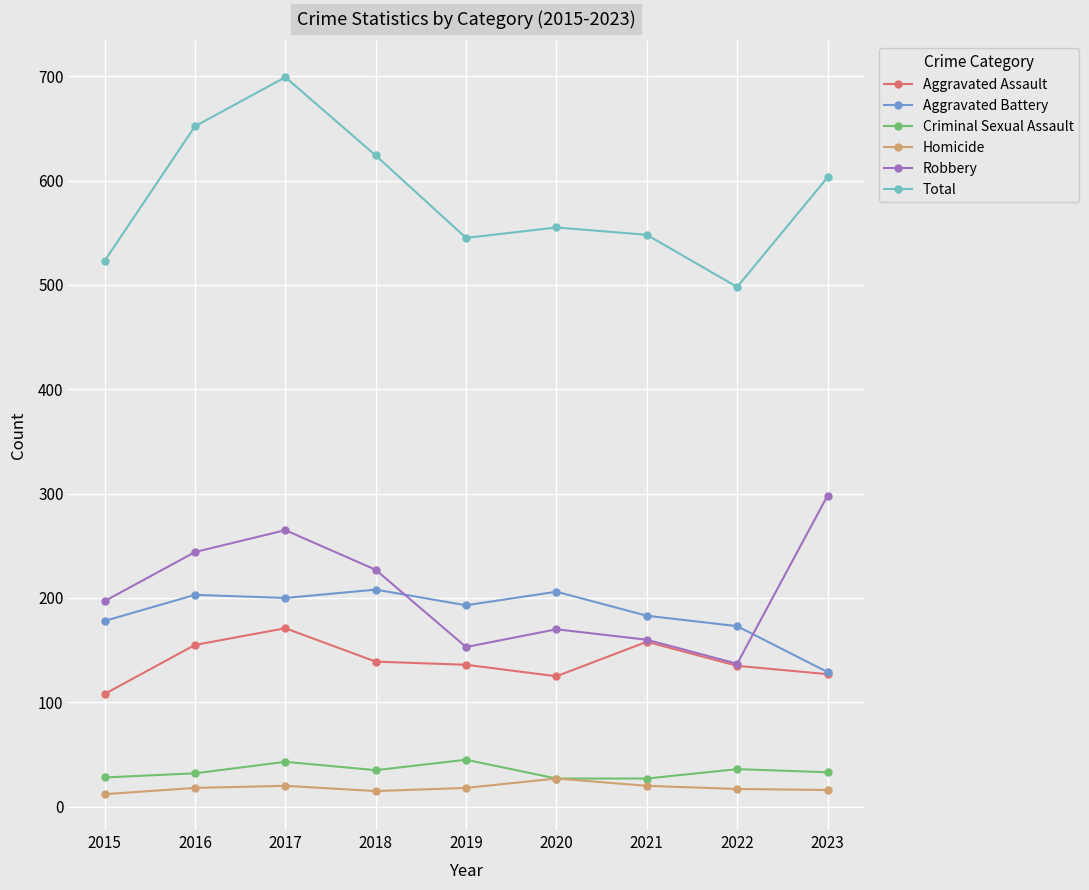

Does the chart display data point markers on the line(s)?

Yes